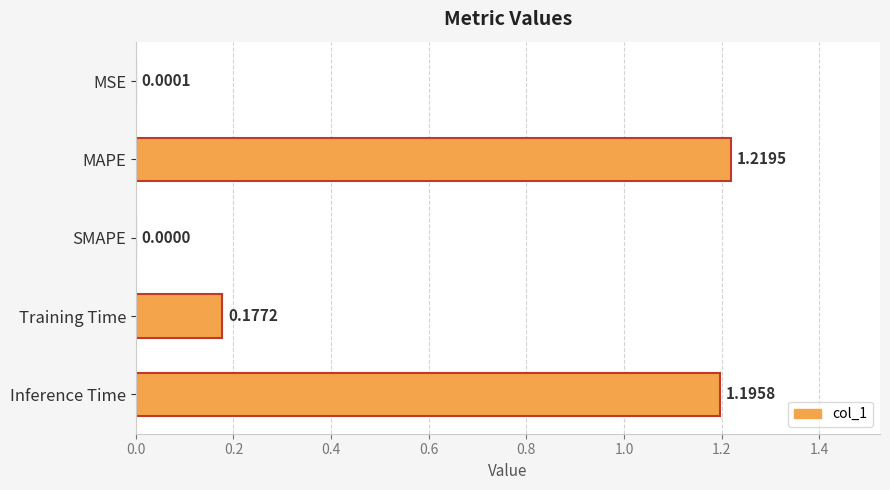

What is the sum of all values?

2.6